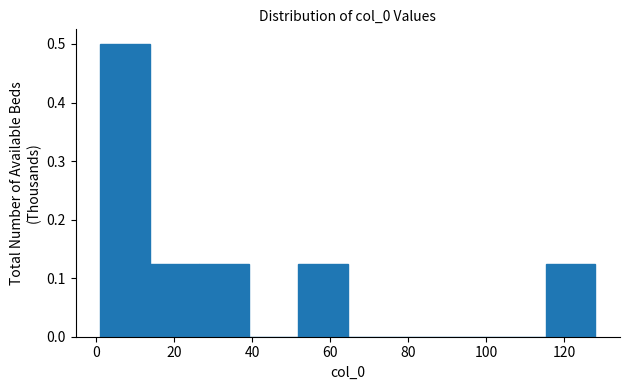

How tall is the bar that spans 52 to 64 on the x-axis? Neither the bar edges nor the heights are printed on the chart, so give them approximately, as read against the axes.

0.13